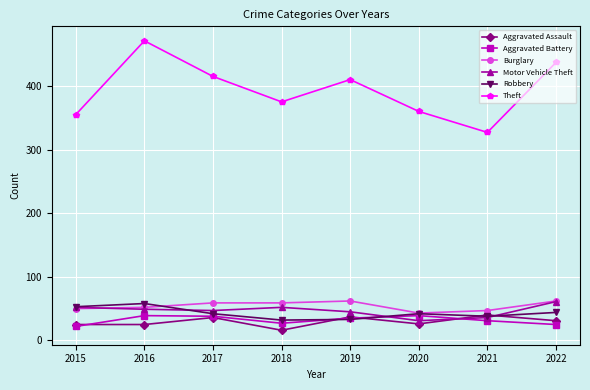

Is it true that Robbery equals 38 at 2021?

True